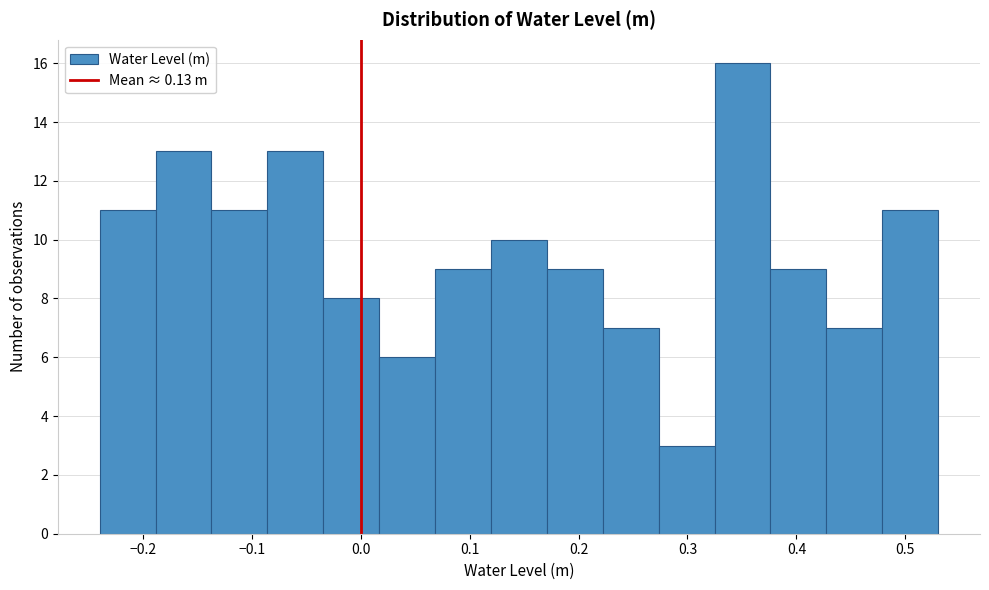

Reading left to right, transcribe this chart: for each bar, give the range it covers on the x-axis and its height. Neither the bar edges nor the heights are printed on the chart, so give them approximately, as read against the axes.

-0.24 to -0.19: 11
-0.19 to -0.14: 13
-0.14 to -0.09: 11
-0.09 to -0.03: 13
-0.03 to 0.02: 8
0.02 to 0.07: 6
0.07 to 0.12: 9
0.12 to 0.17: 10
0.17 to 0.22: 9
0.22 to 0.27: 7
0.27 to 0.32: 3
0.32 to 0.38: 16
0.38 to 0.43: 9
0.43 to 0.48: 7
0.48 to 0.53: 11